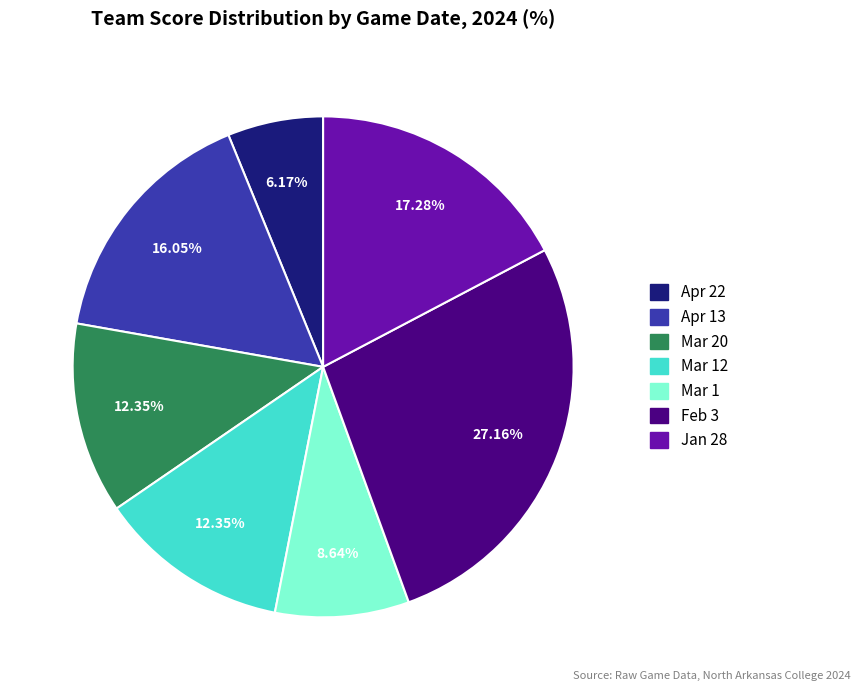

Approximately how many times larger is the value at Mar 1 compared to Feb 3?

0.3